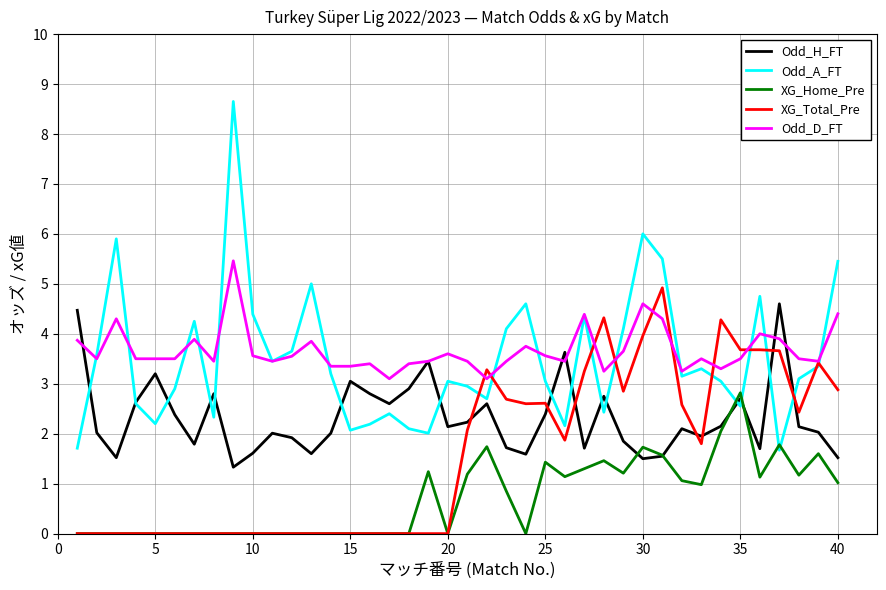

Which series has the widest spread of values?

Odd_A_FT